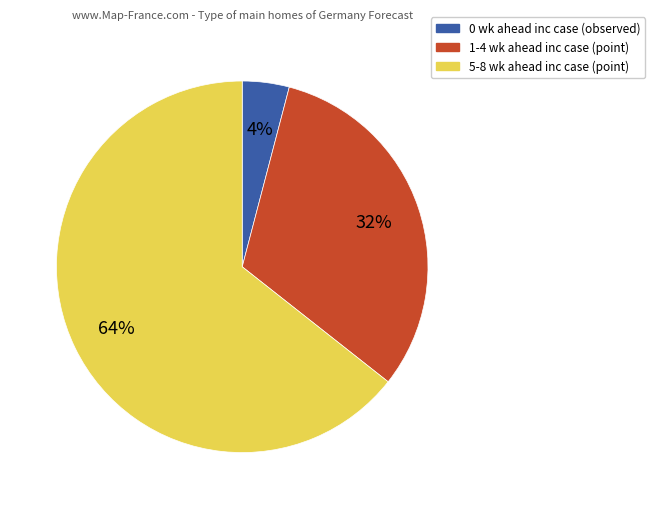

To the nearest percent, what is the average slice percentage?

33%